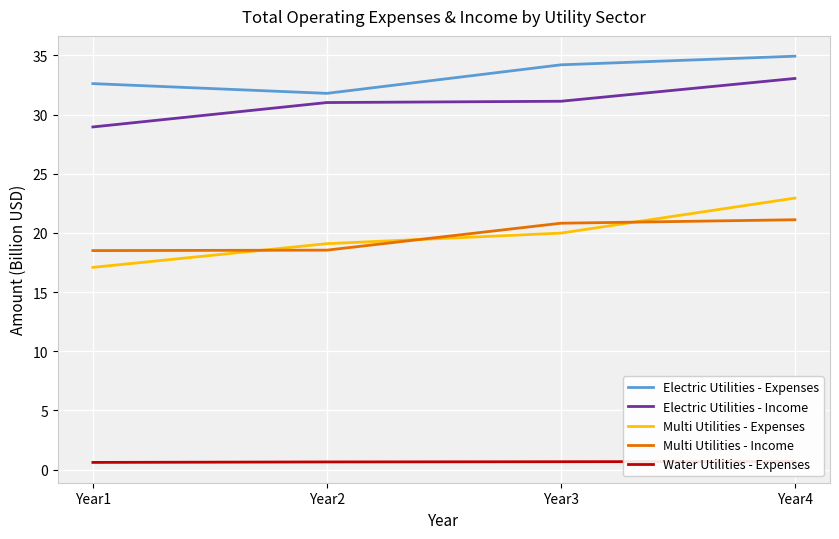

True or false: Electric Utilities - Income has more than 1 points higher than both neighbors.

False